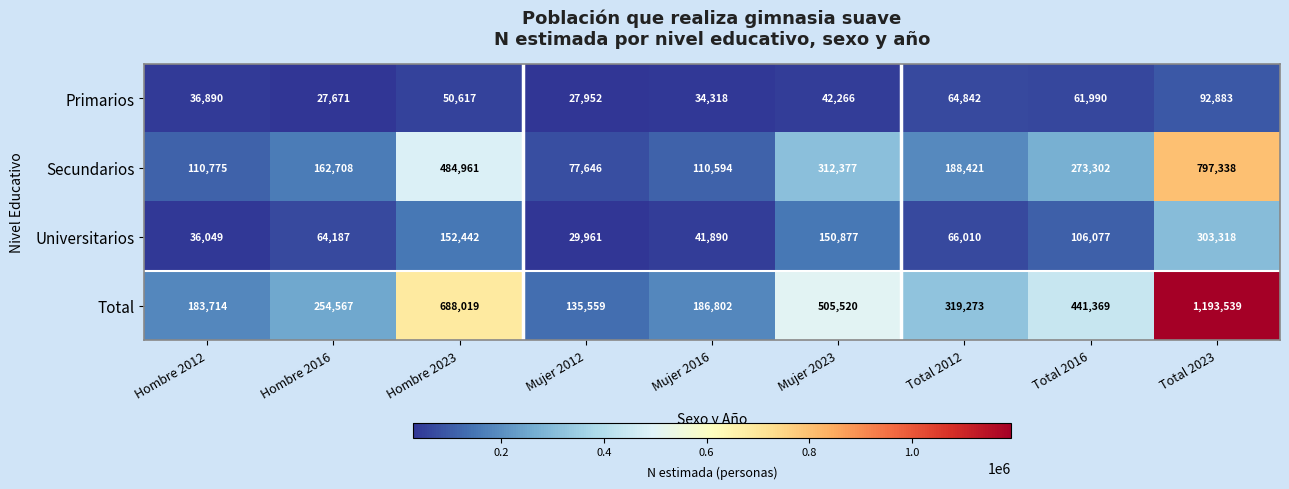

Which series has the largest range (max minus min)?

Total